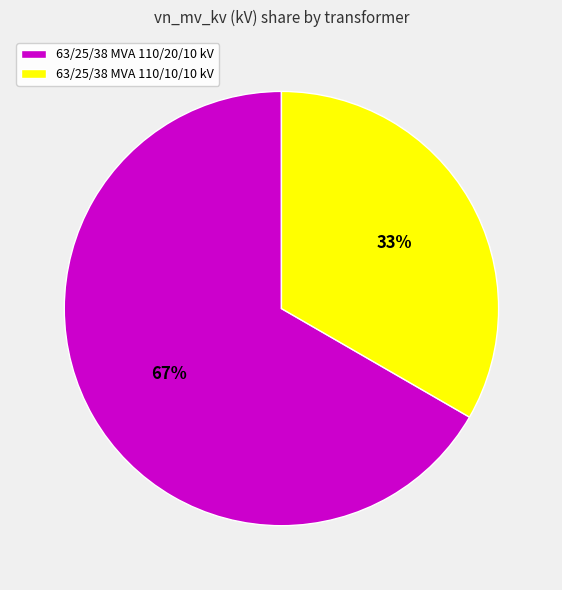

How many segments does this pie chart have?

2